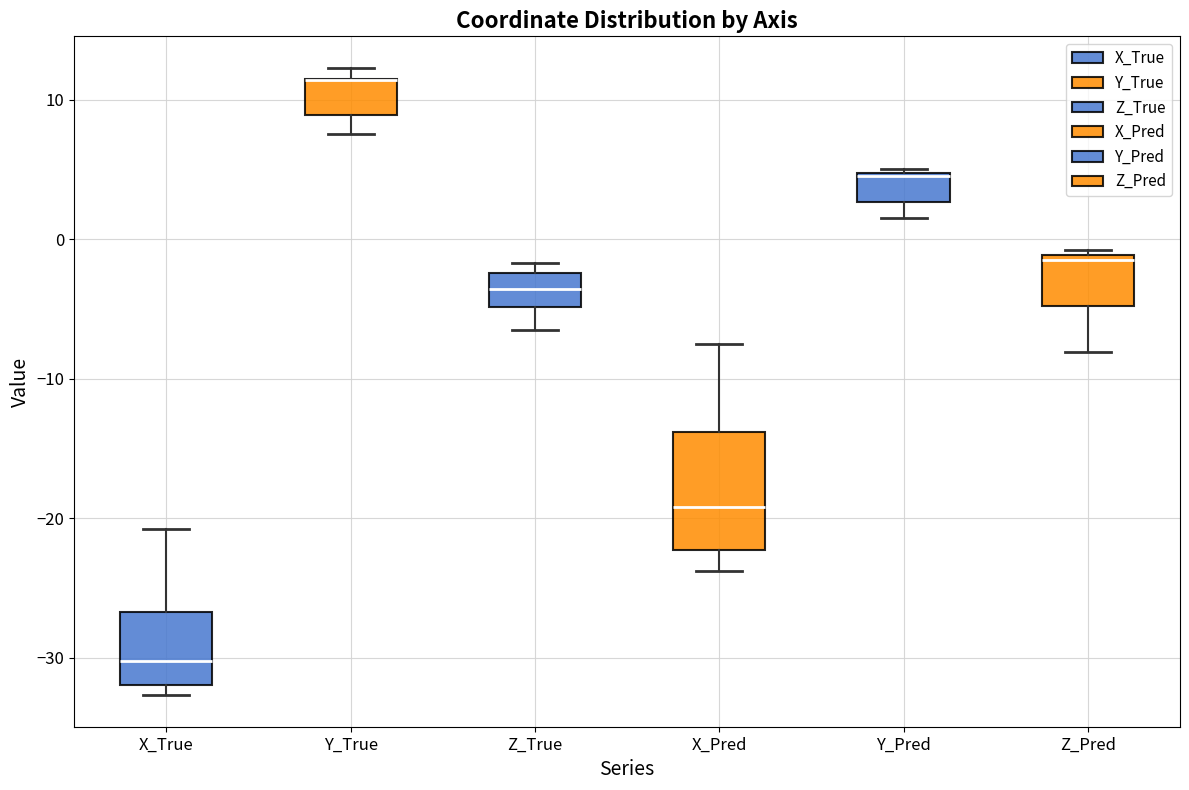

Where is the upper edge of the box for Y_Pred on the y-axis? The values are not printed on the chart, so give them approximately, as read against the axis.

5